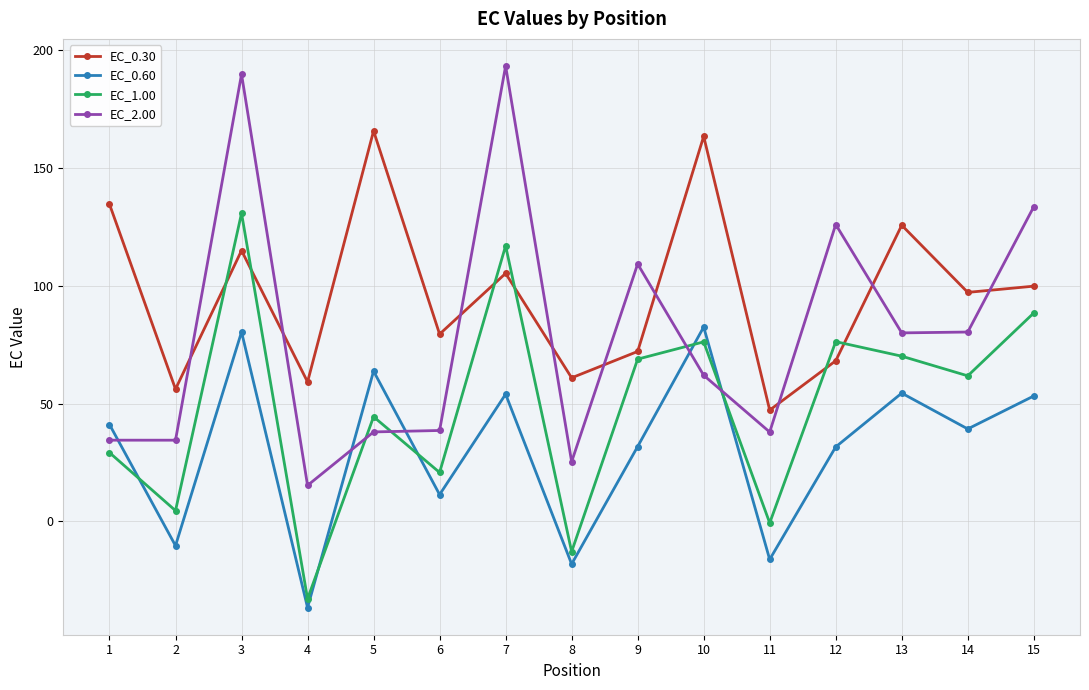

Is the value of EC_0.30 at 10 greater than the value of EC_2.00 at 5?

Yes